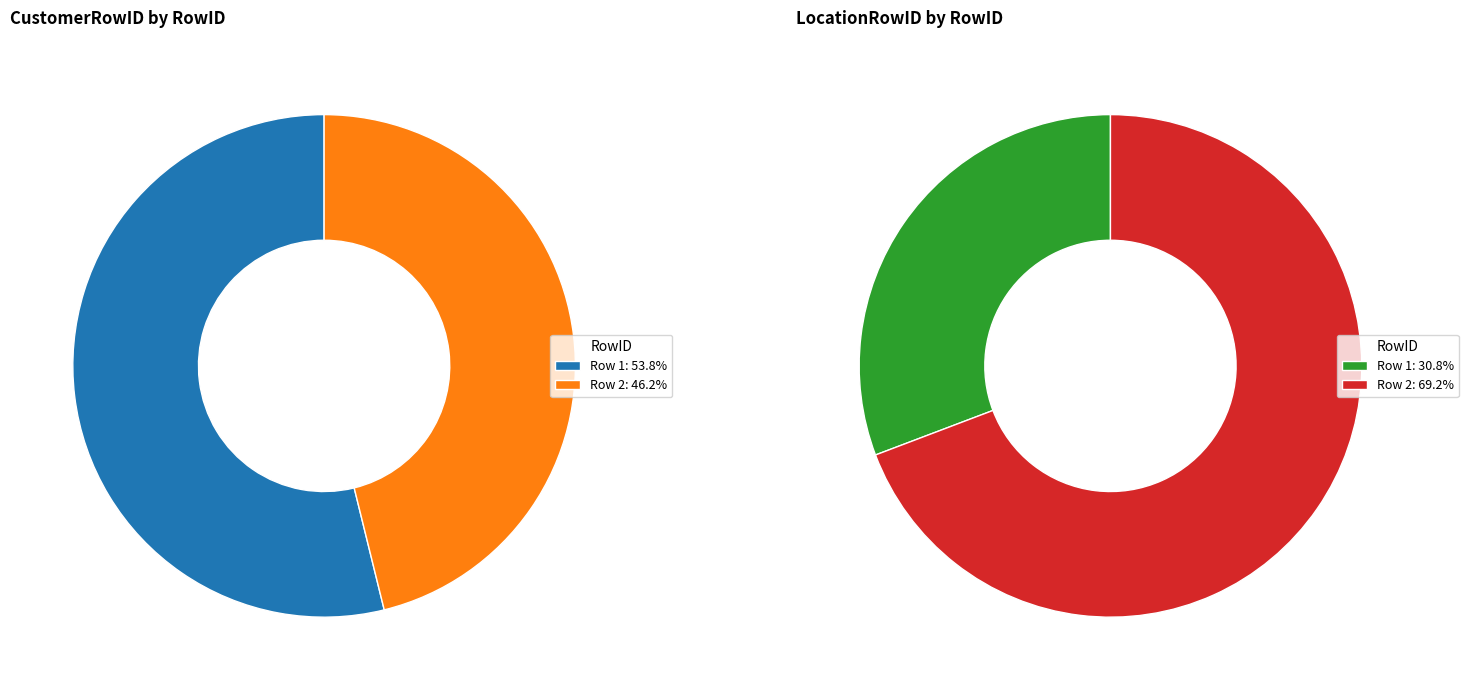

To the nearest percent, what percentage of the pie is 2?

46%